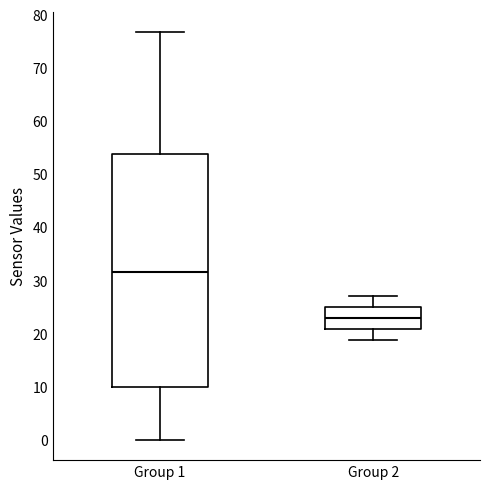

Reading left to right, transcribe this box plot: for each box, give where its median line is, the range the box spans, and where its two whiskers end, as read against the y-axis. The values are not printed on the chart, so give them approximately, as read against the axis.

Group 1: median 32, box 10 to 54, whiskers 0 to 77
Group 2: median 23, box 21 to 25, whiskers 19 to 27